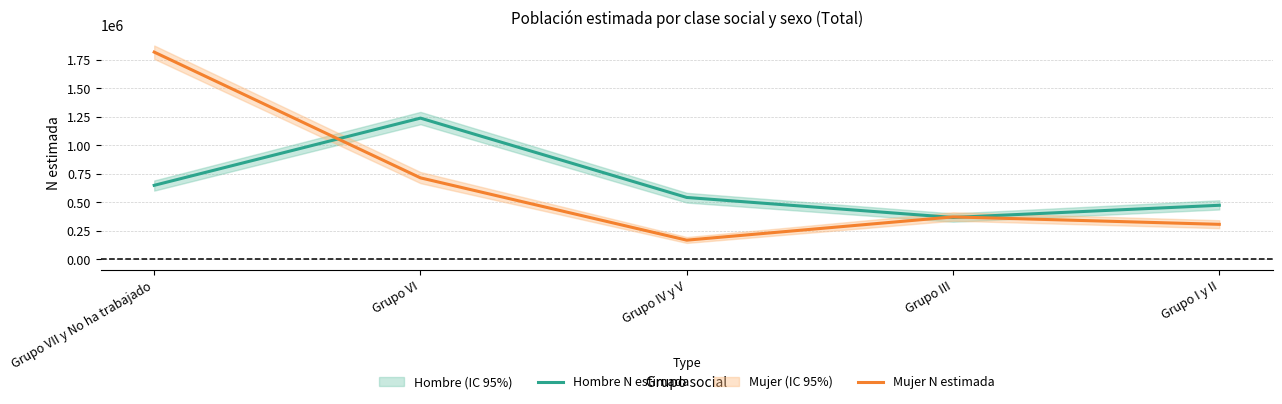

How many interior local valleys does the Hombre N estimada series have?

1